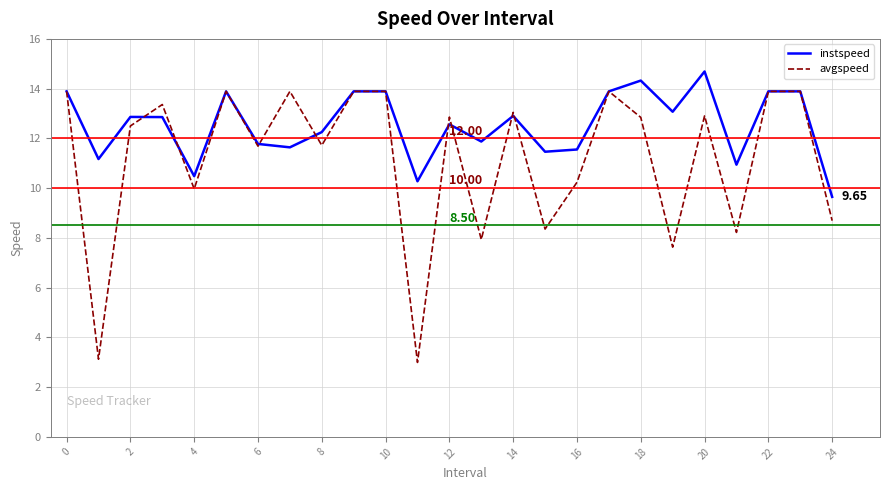

Which series has the largest range (max minus min)?

avgspeed